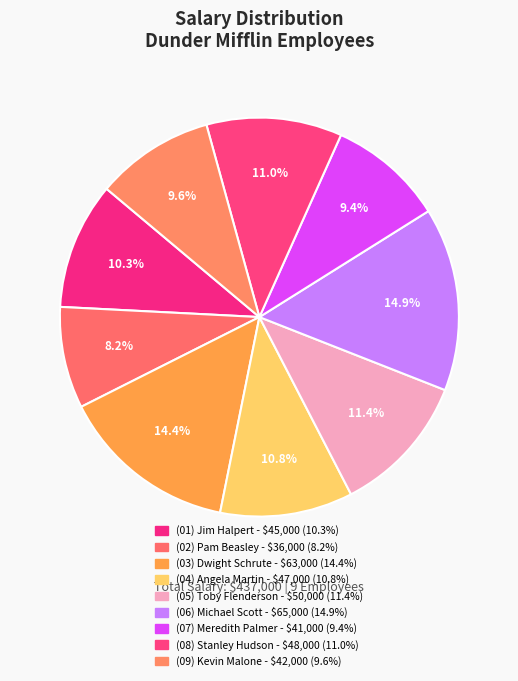

How many segments does this pie chart have?

9